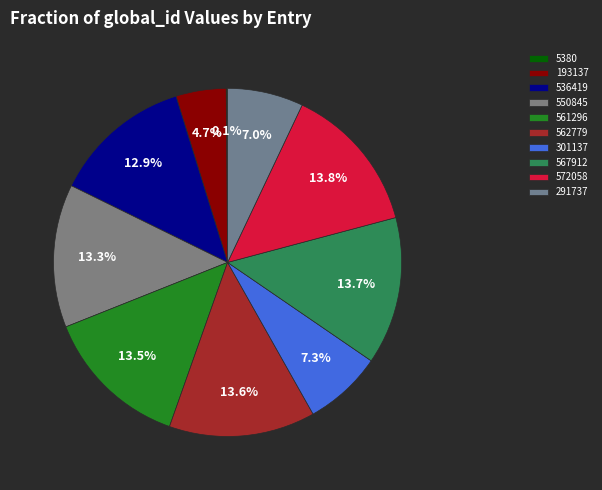

What percentage is NOT represented by 193137?

95.3%